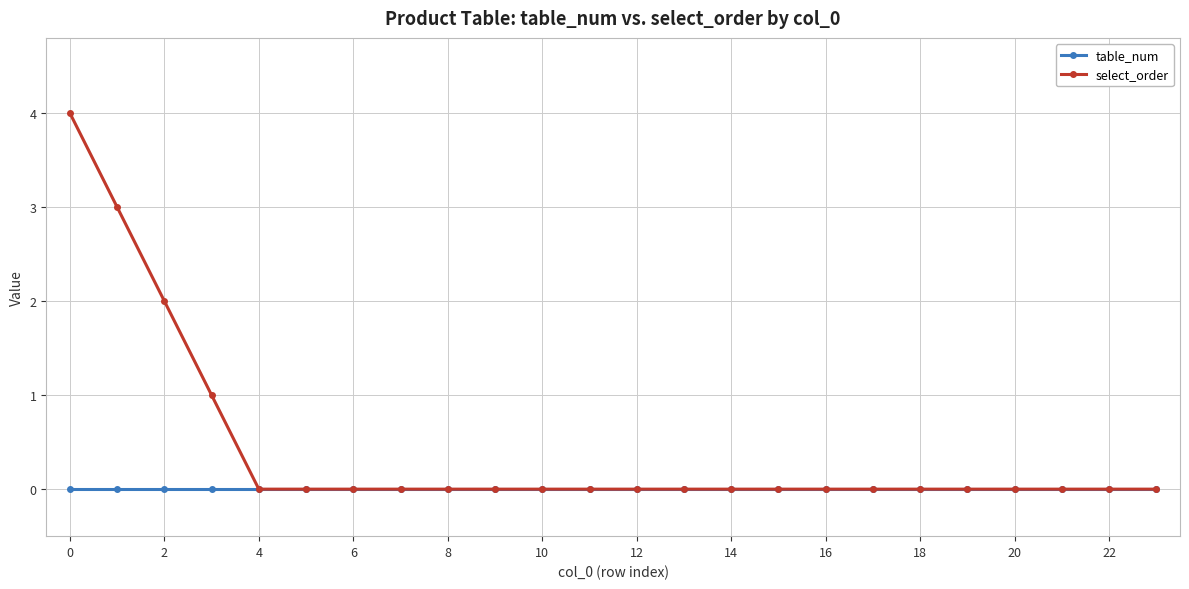

What is the highest value of the select_order series?

4